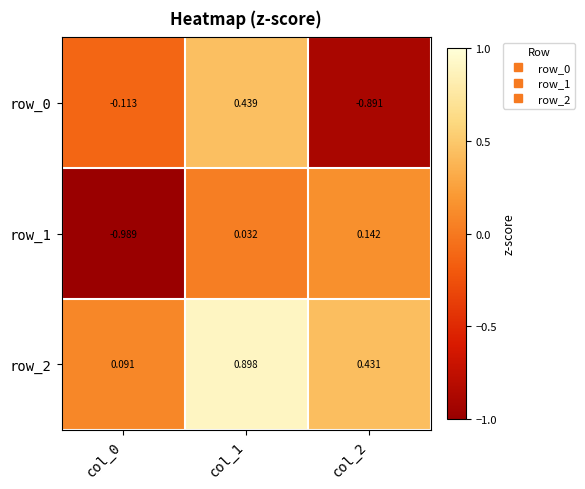

How many values in the row_1 series are below 0?

1